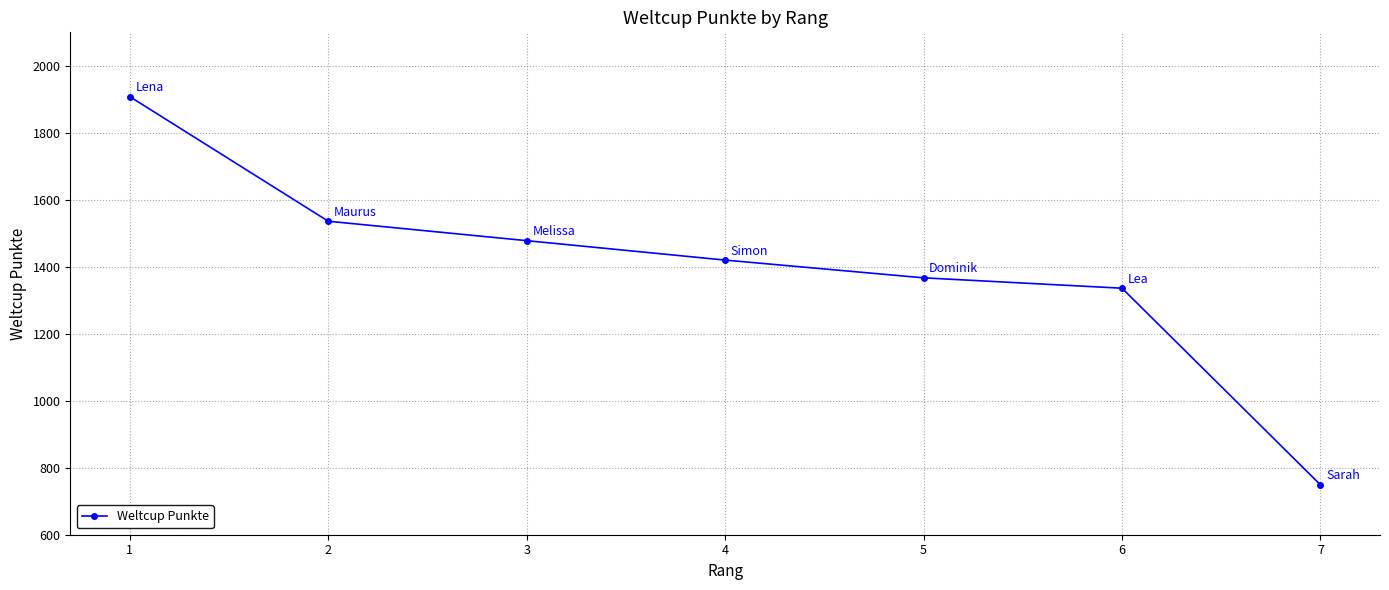

Between 5 and 7, which is larger?

5